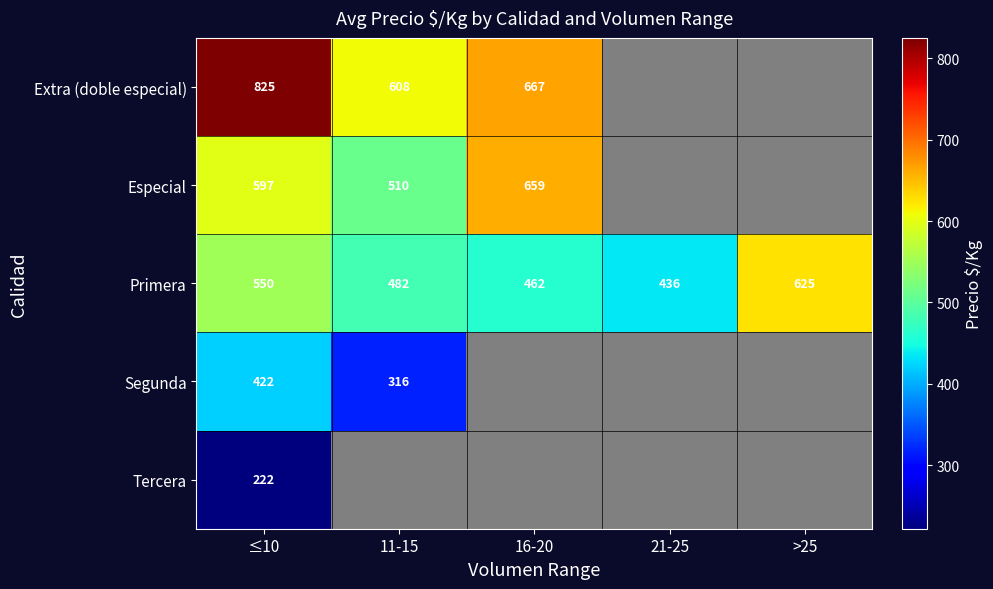

At which label does Primera first exceed 482?

≤10